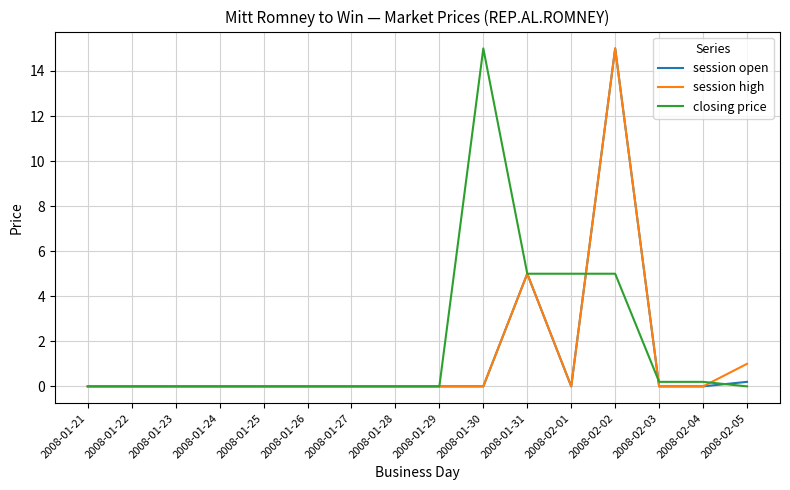

Which series changed the most between 2008-01-23 and 2008-02-01?

closing price